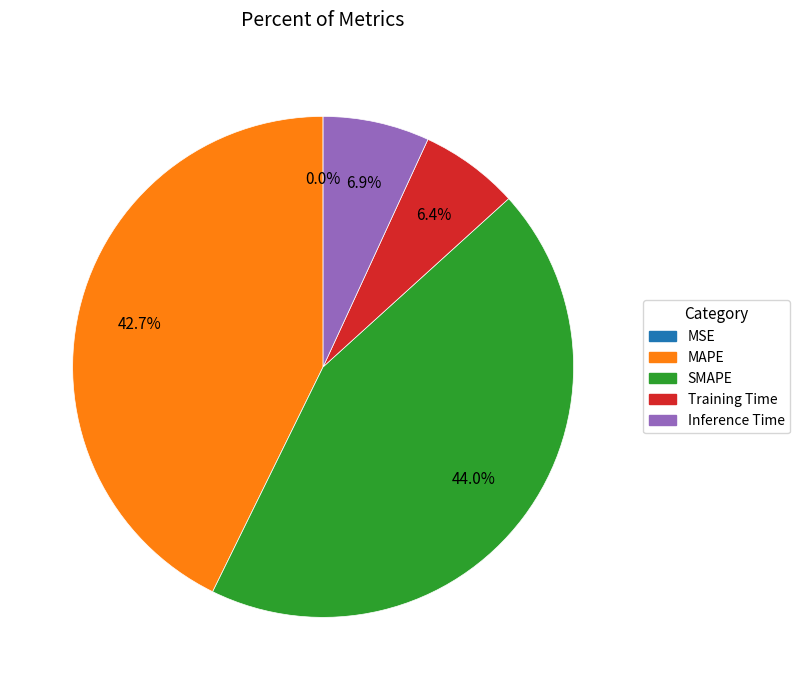

What percentage is the MAPE slice, to the nearest percent?

43%